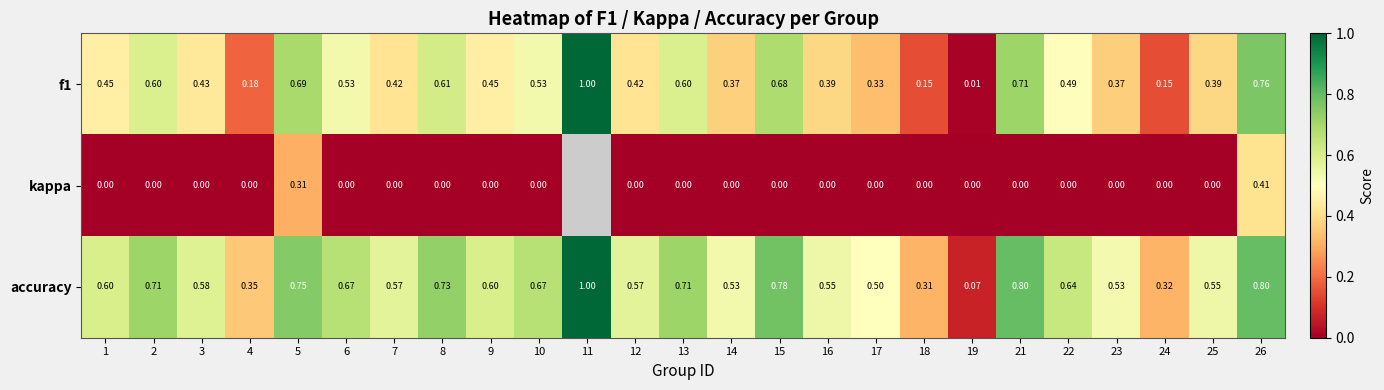

Which category has the lowest value in the accuracy series?

19